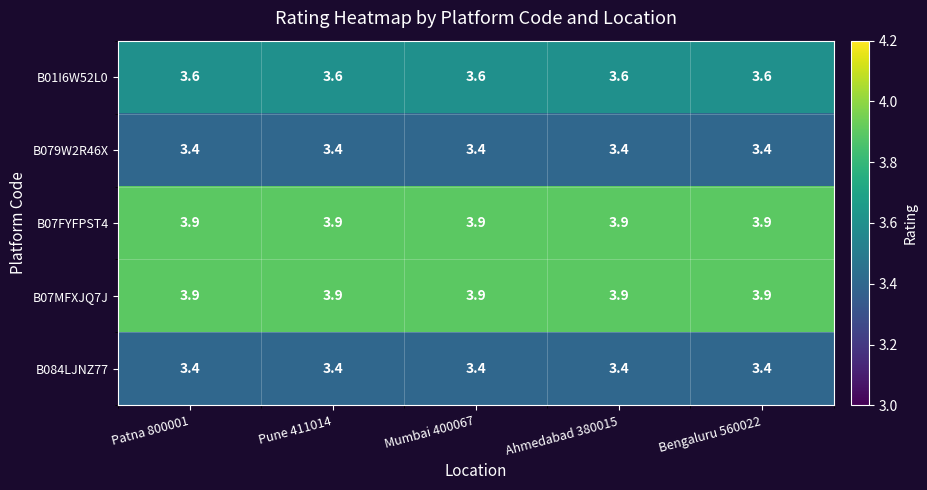

What is the difference between the highest and lowest values at Bengaluru 560022?

0.5